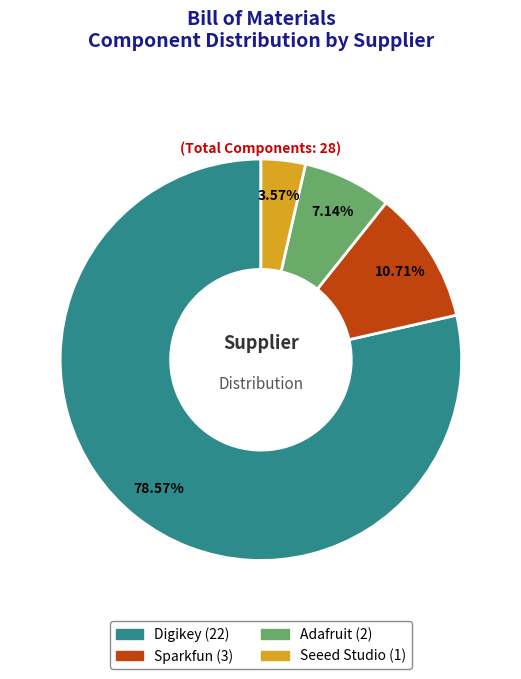

Rank the categories by value from highest to lowest.

Digikey, Sparkfun, Adafruit, Seeed Studio